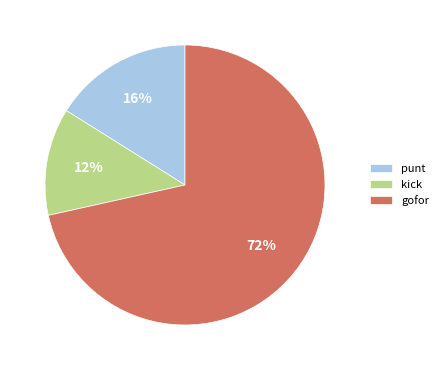

Which category has the smallest portion of the pie?

kick